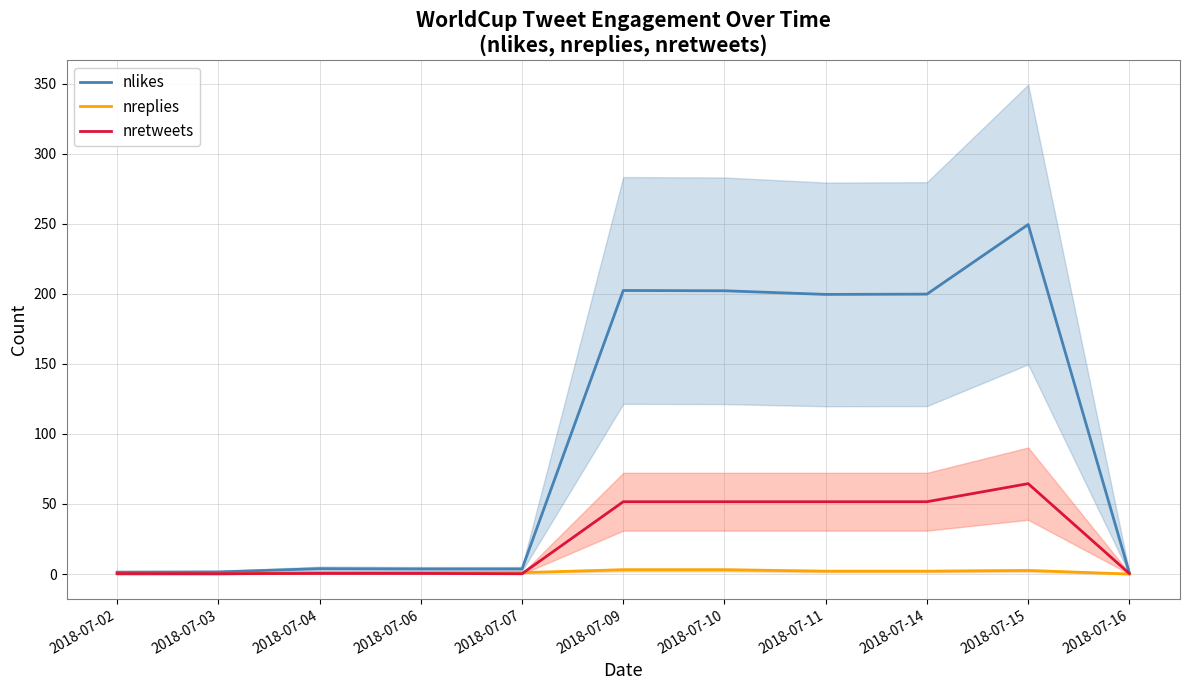

Which series has the largest total across all categories?

nlikes